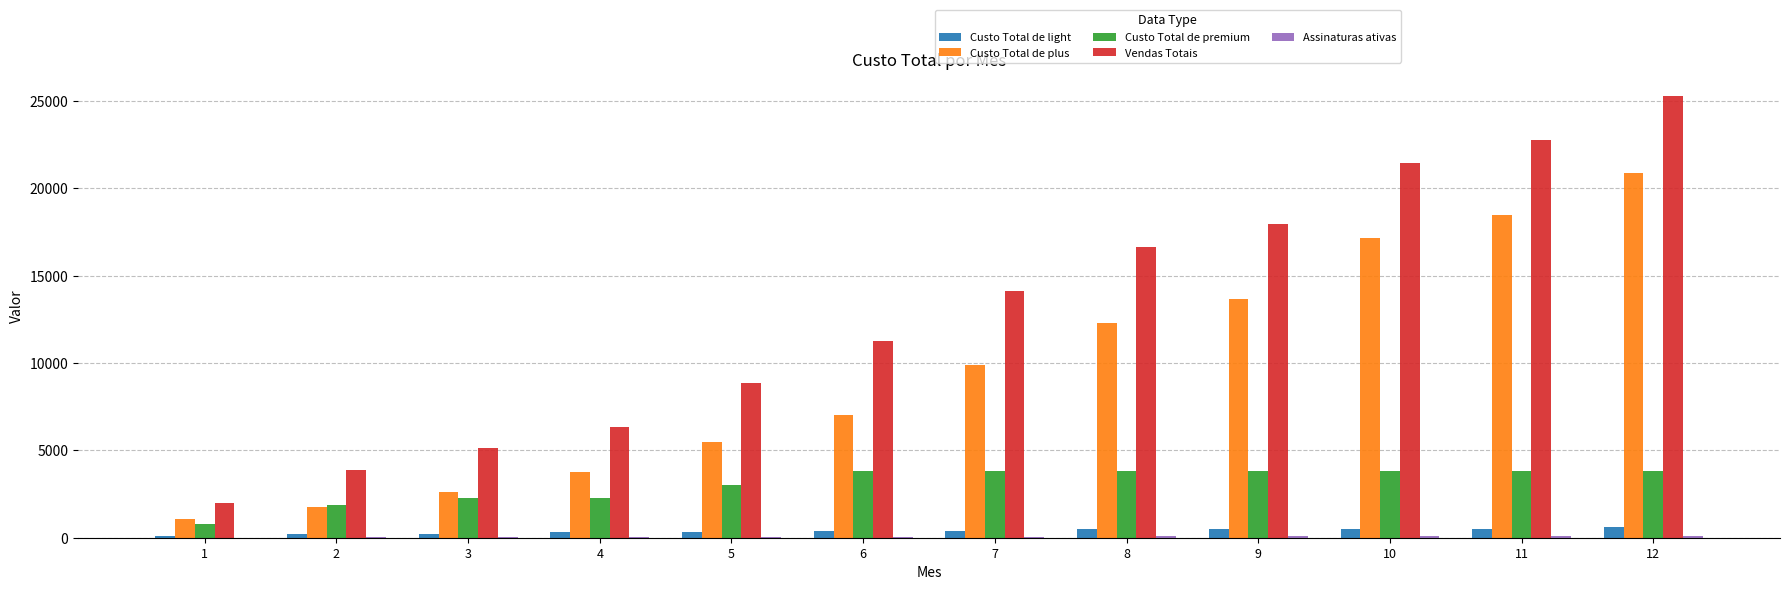

What is the greatest value displayed?

25300